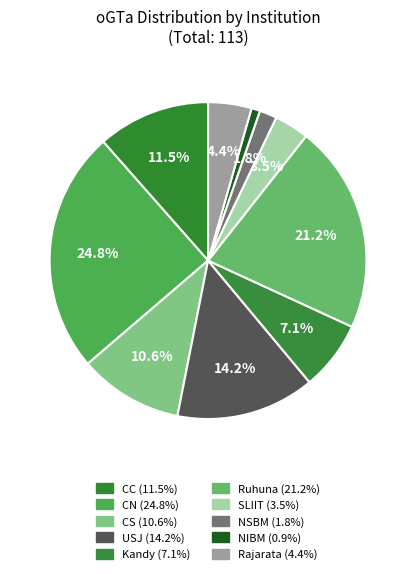

Rank the categories by value from highest to lowest.

CN, Ruhuna, USJ, CC, CS, Kandy, Rajarata, SLIIT, NSBM, NIBM